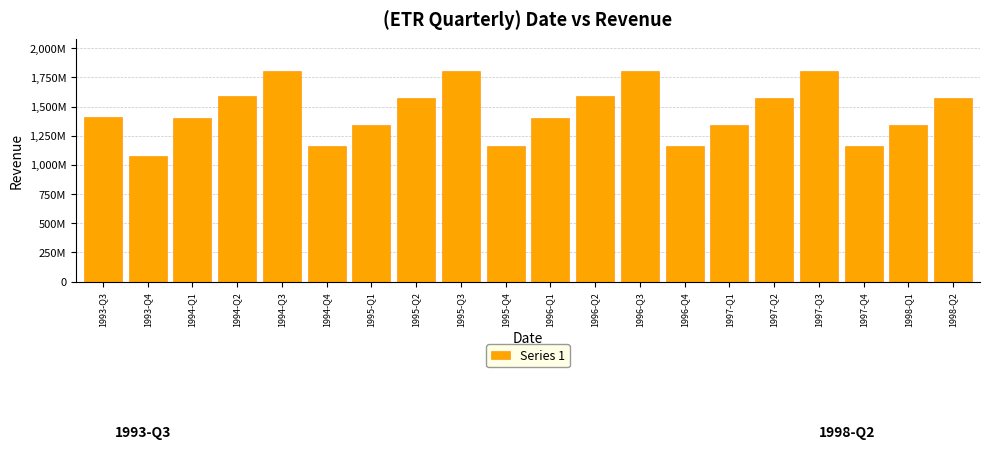

Does the chart contain any negative values?

No